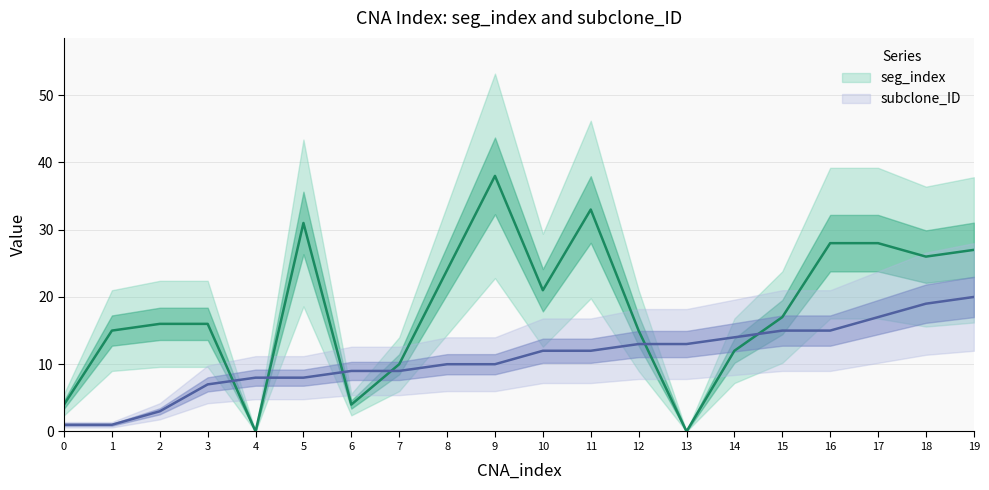

What is the value of the subclone_ID point at the 7th from the left?

9